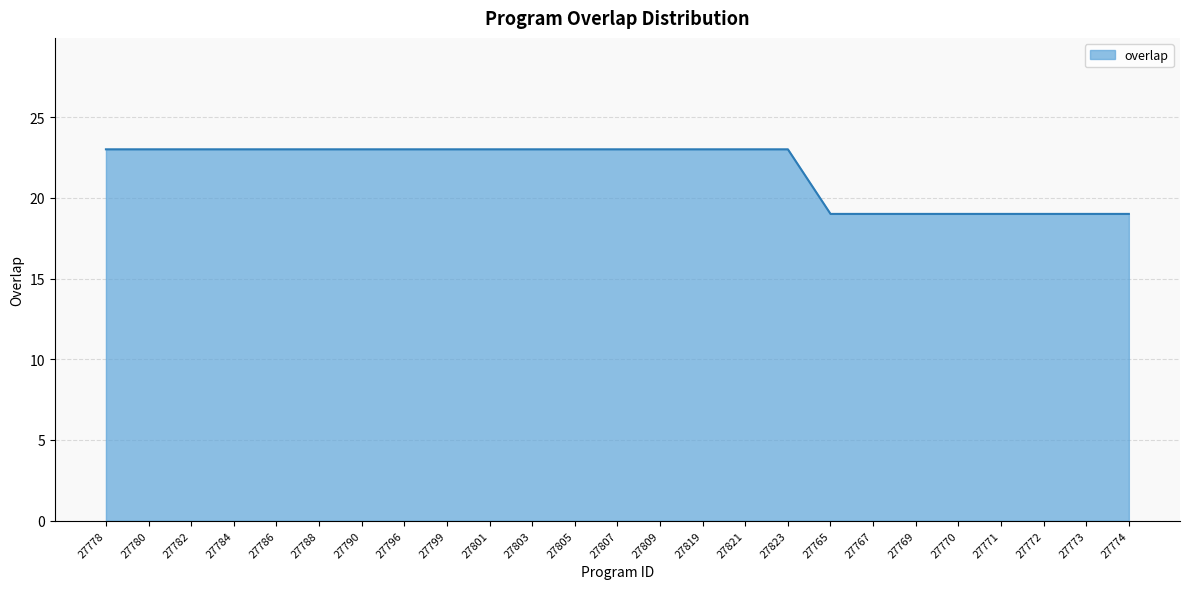

What is the ratio of the value at 27786 to the value at 27805?

1.0